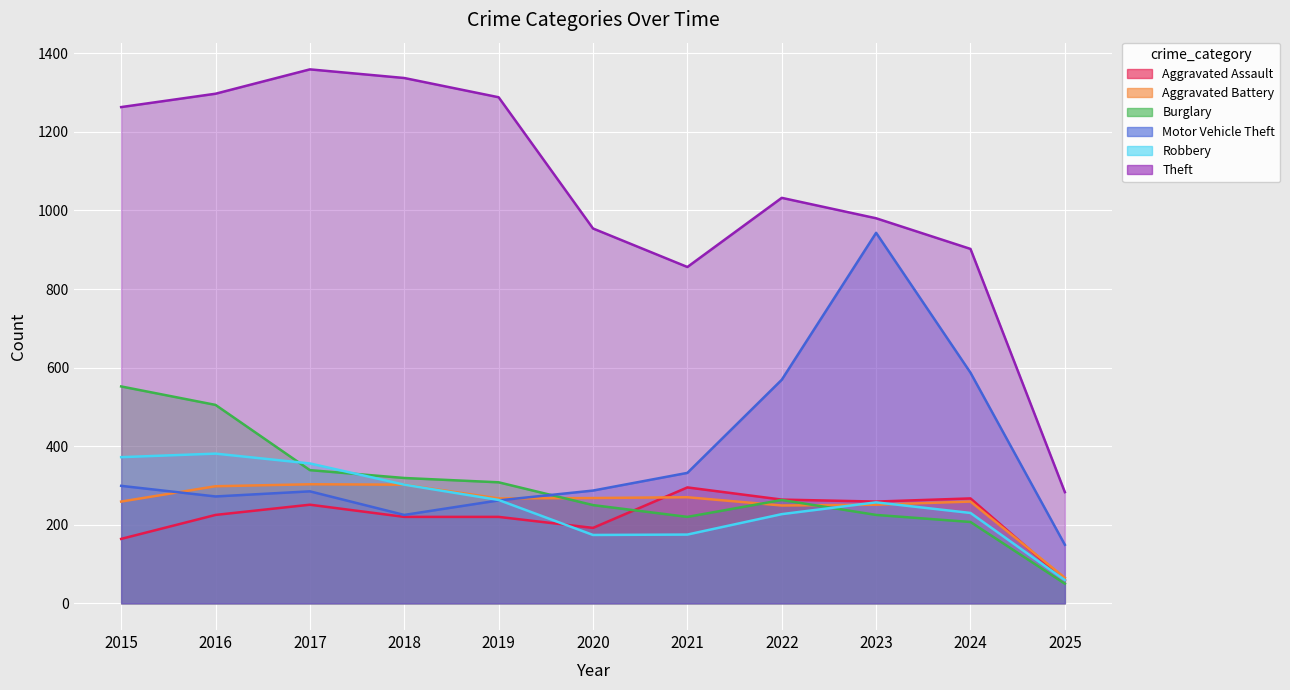

Is the value of Burglary at 2016 greater than the value of Robbery at 2016?

Yes